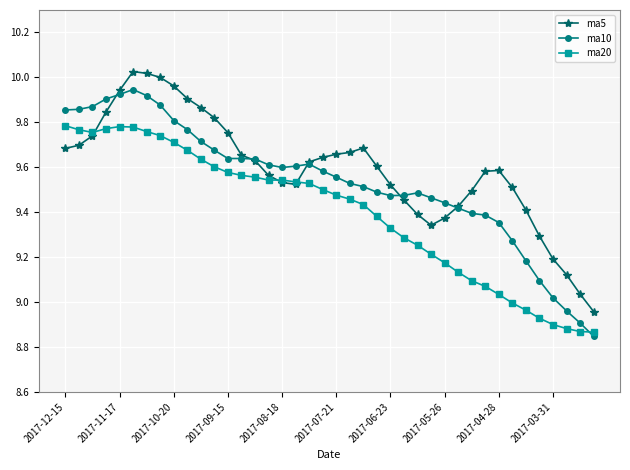

What is the sum of all ma20 values?

375.9